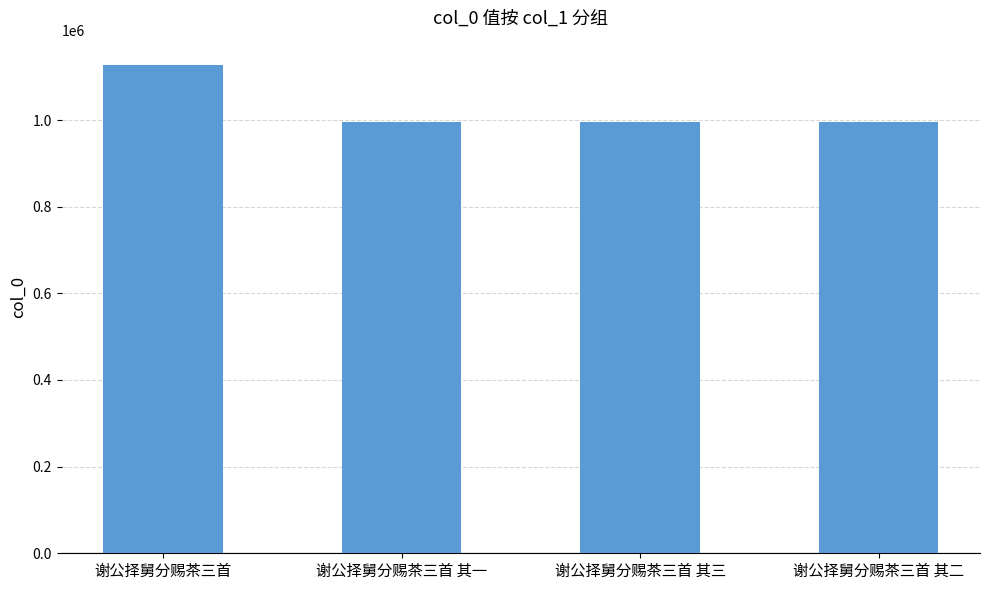

The value at 谢公择舅分赐茶三首 其二 is 1345537. True or false?

False